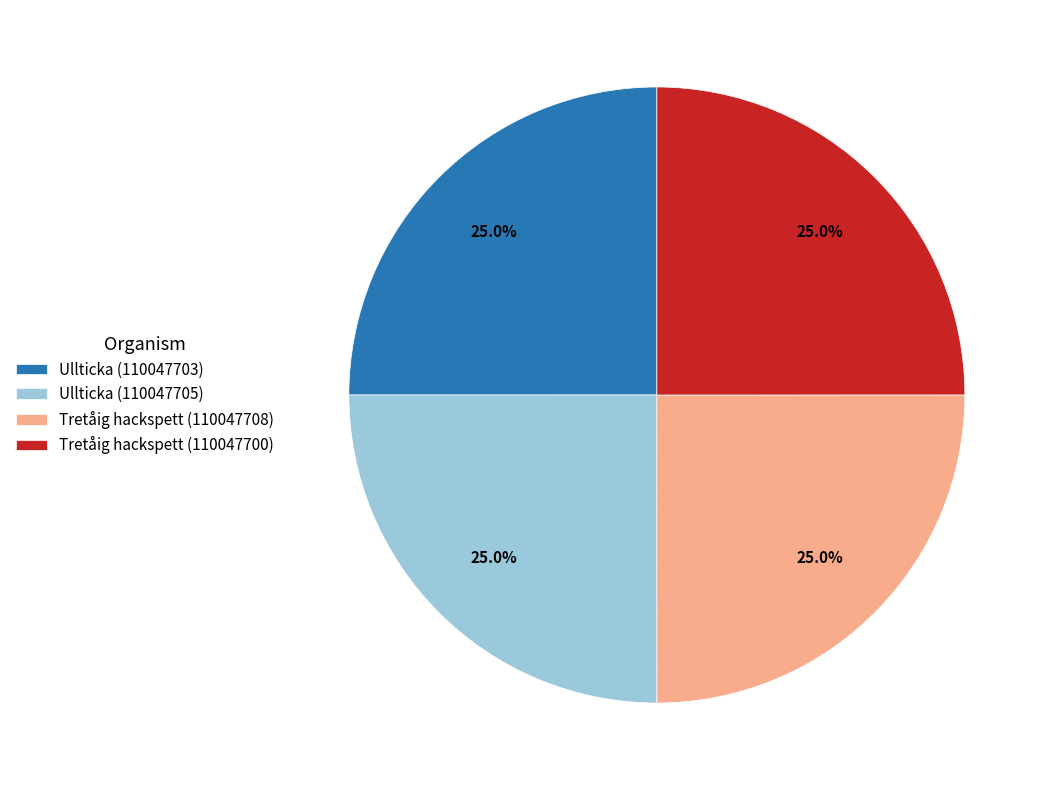

How many segments does this pie chart have?

4